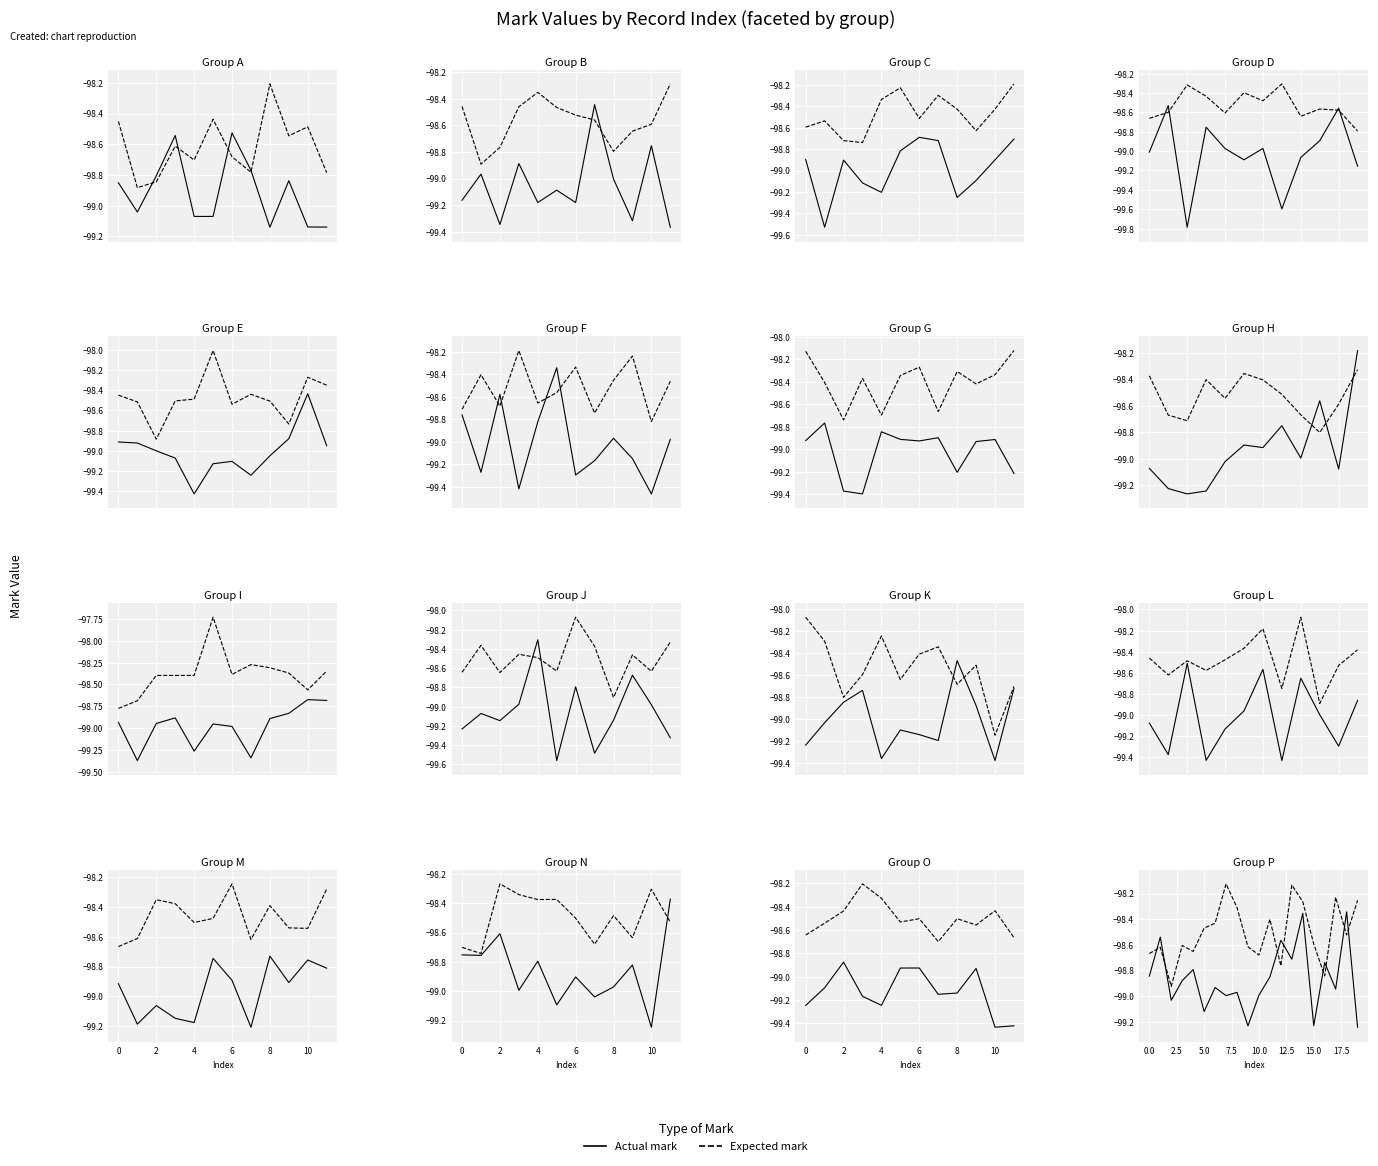

Rank the series by their maximum value, from highest to lowest.

Expected mark, Actual mark